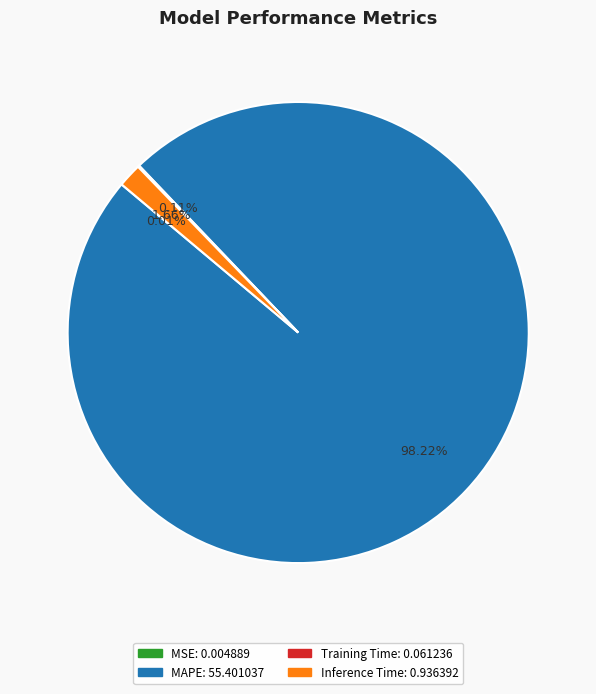

Does any single category account for the majority?

Yes